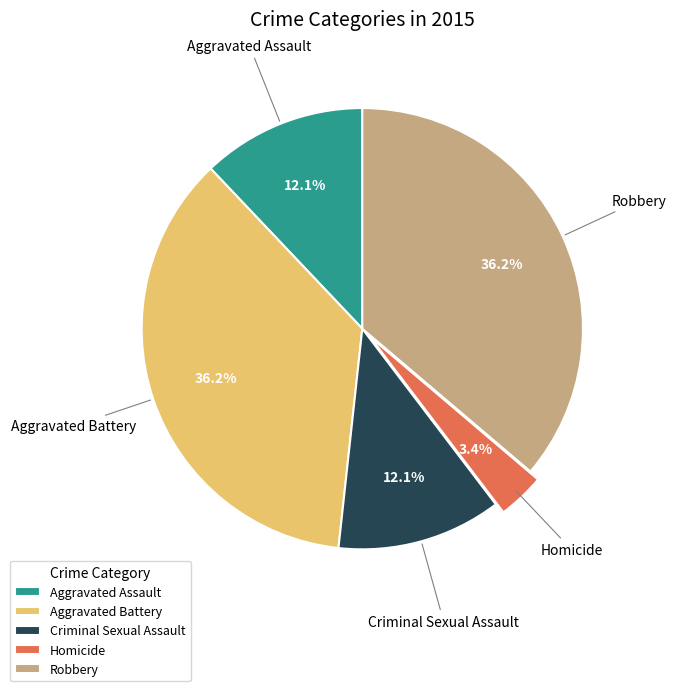

Does any single category account for the majority?

No